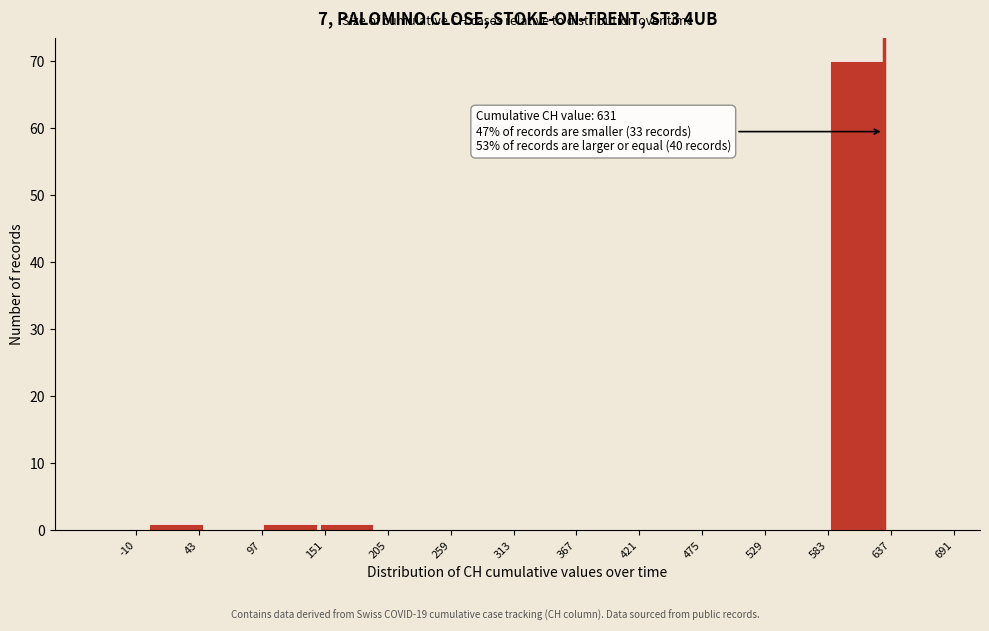

Which range on the x-axis has the tallest bar?

580 to 630